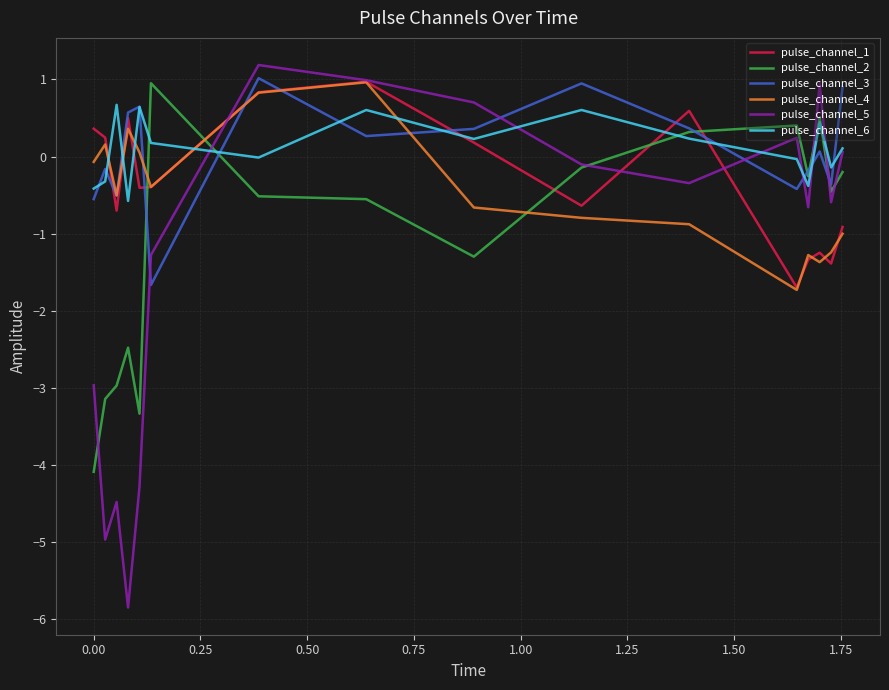

What is the difference between the maximum and minimum values in the pulse_channel_3 series?

2.7